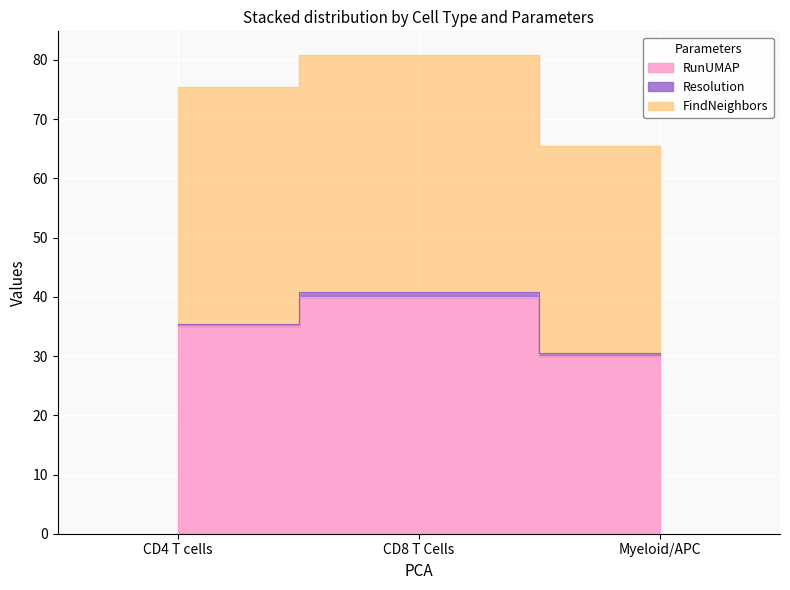

Read the RunUMAP value at CD4 T cells.

35.0